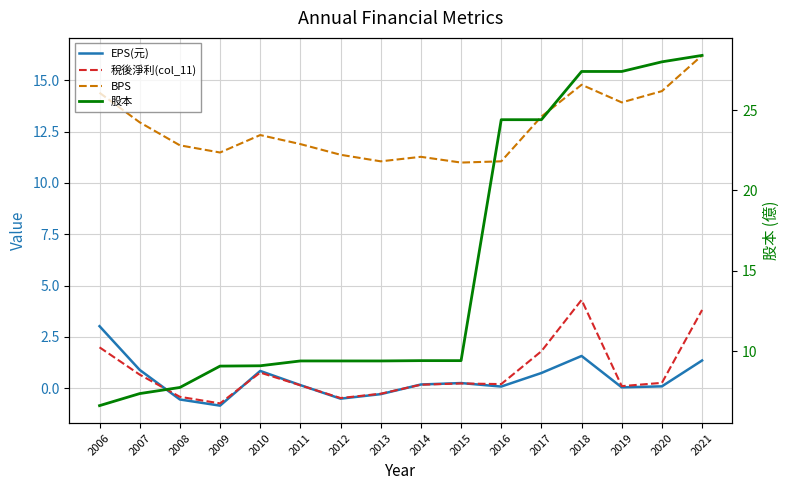

True or false: BPS has more than 1 points higher than both neighbors.

True